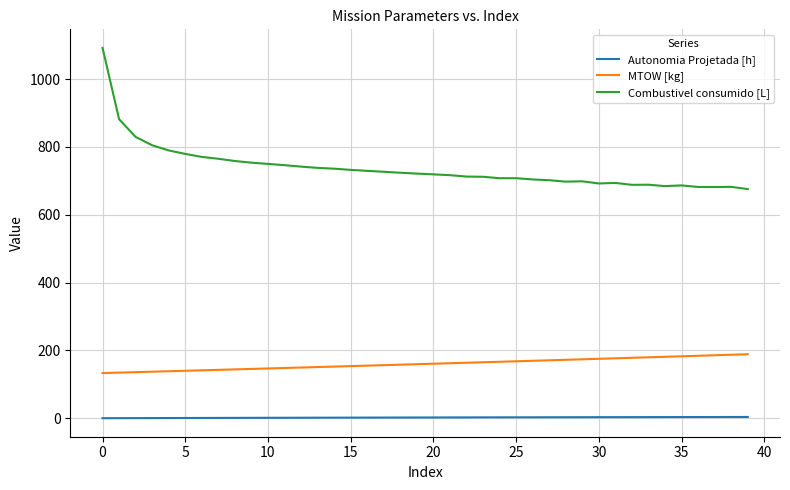

List the series in order of their peak value, highest first.

Combustivel consumido [L], MTOW [kg], Autonomia Projetada [h]